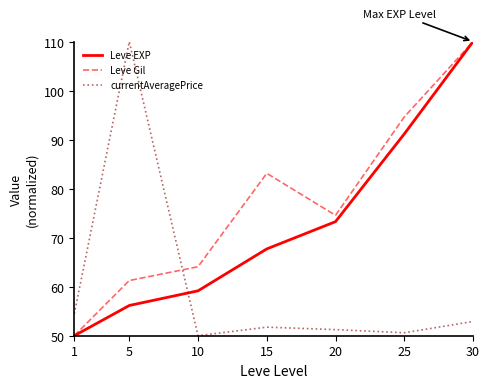

Which category has the lowest value in the Leve EXP series?

1